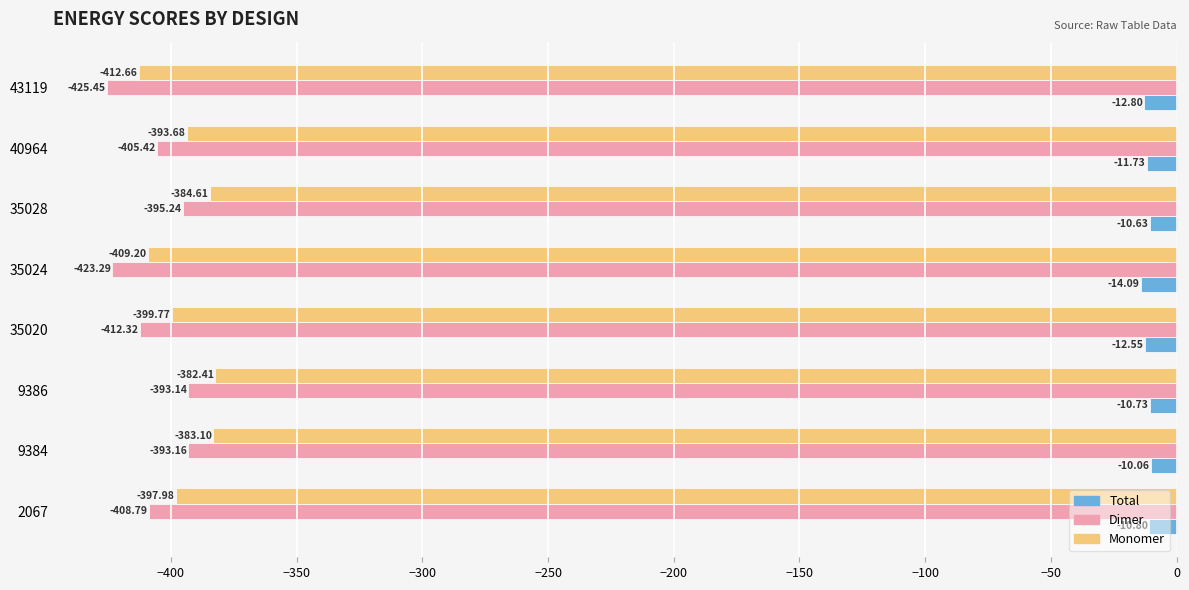

What is the lowest value of the Monomer series?

-412.7